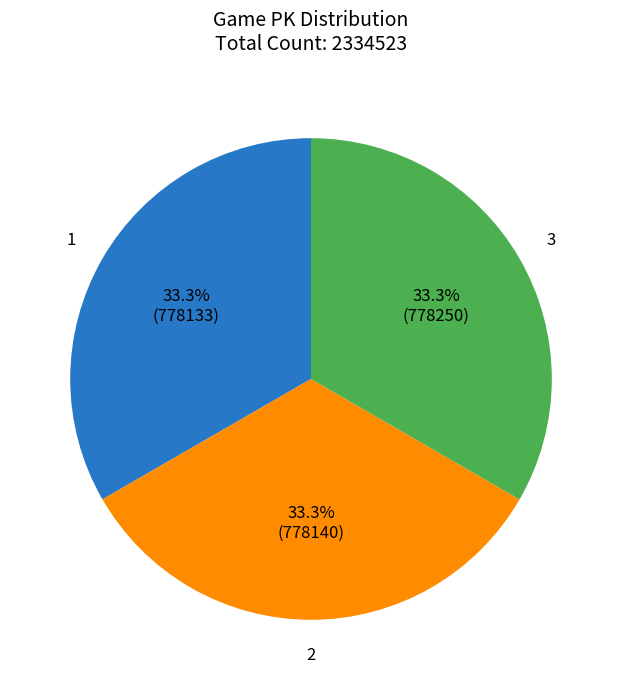

What percentage is the 1 slice, to the nearest percent?

33%